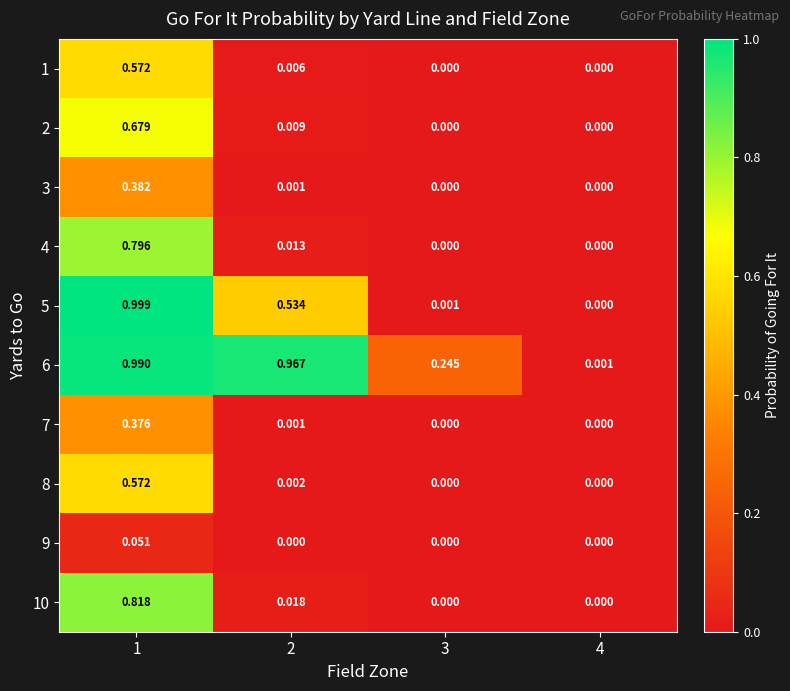

Which series has the largest range (max minus min)?

5